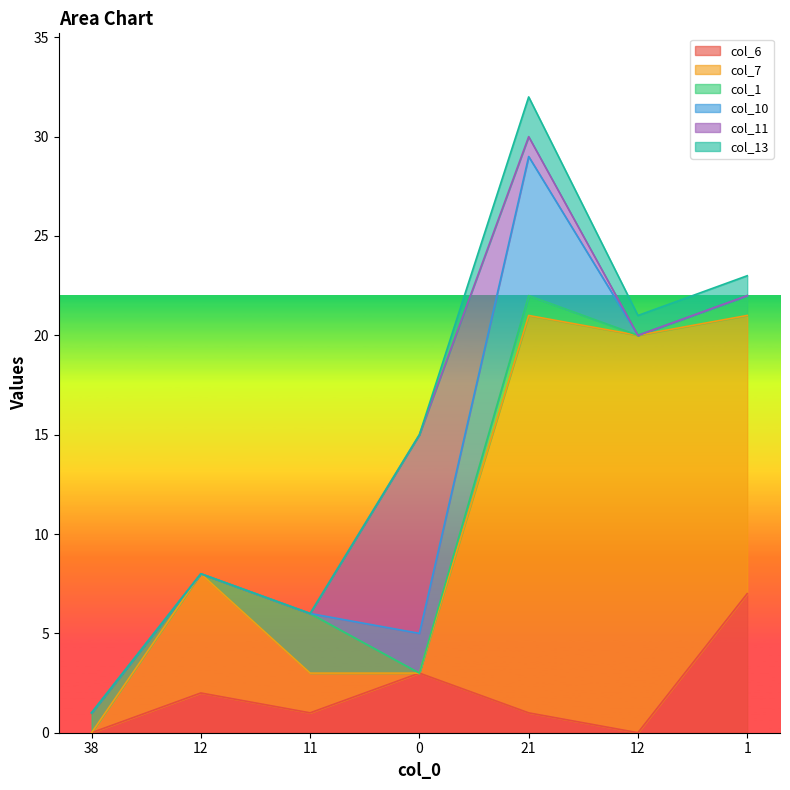

What is the spread (max minus min) of values at 0?

10